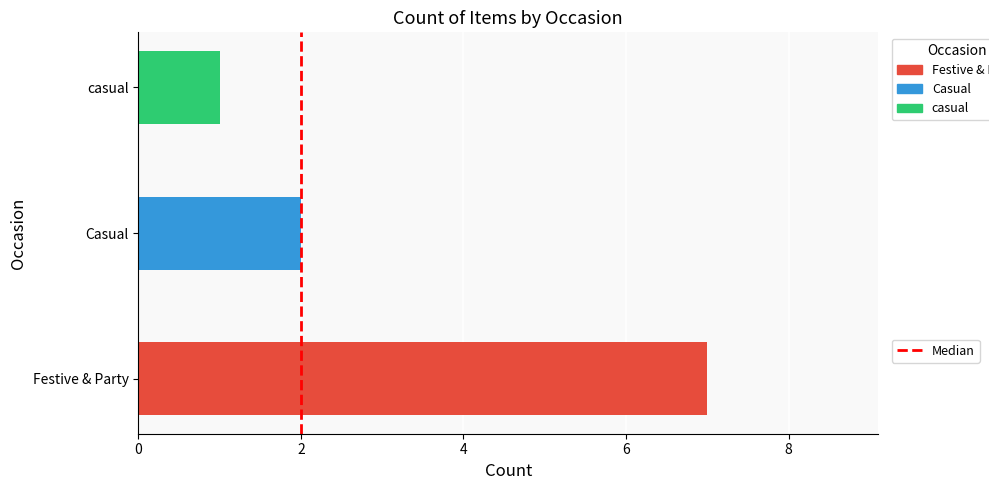

The chart shows a value of 1 at casual. True or false?

True